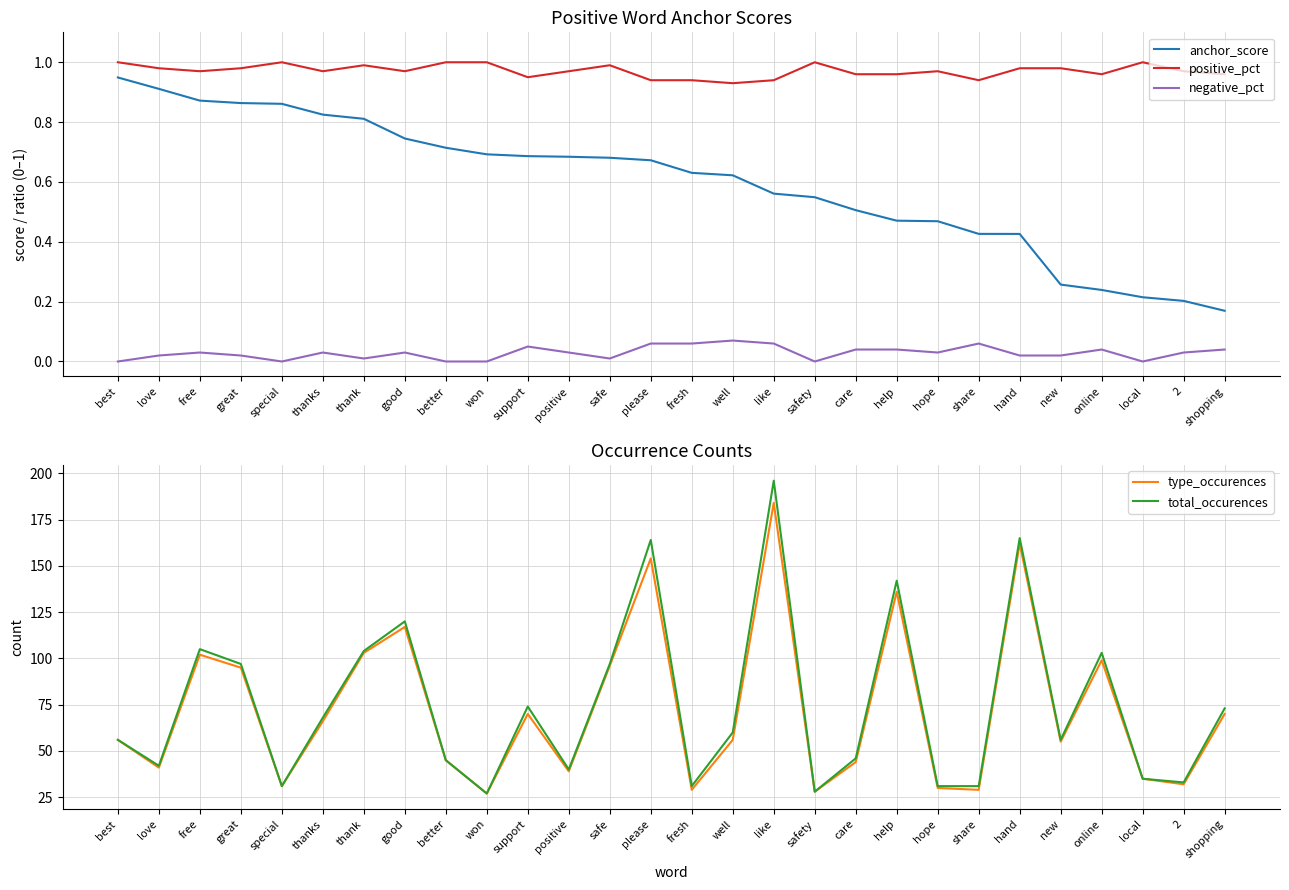

Between support and great, which is larger?

great